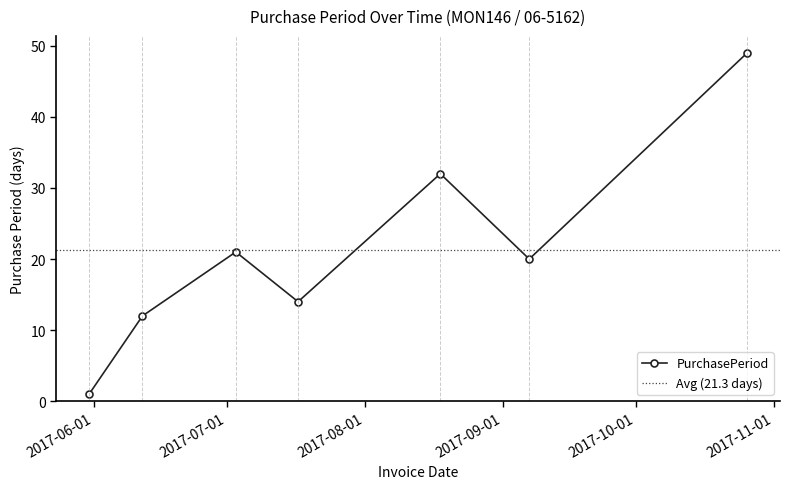

What is the difference between the values at 2017-06-12 and 2017-07-17?

2